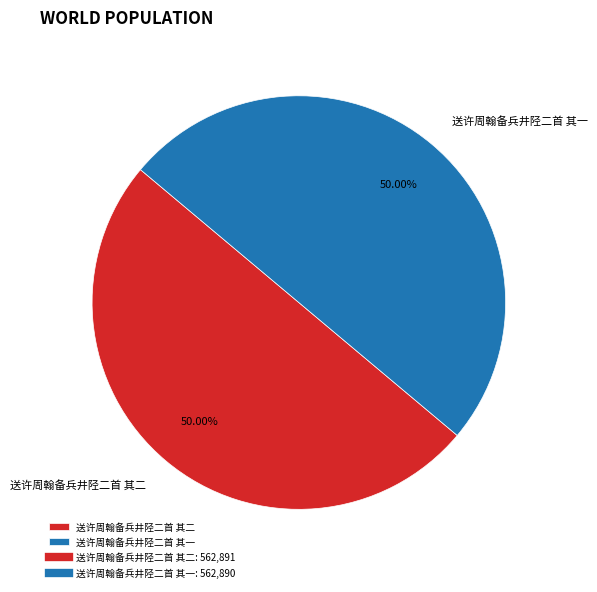

How many slices are in this pie chart?

2